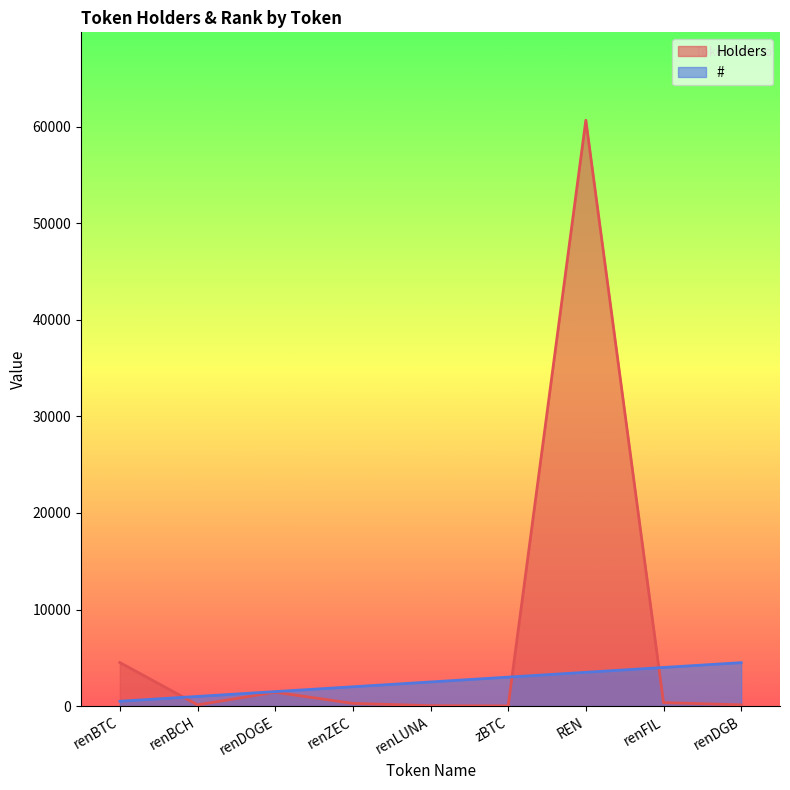

What is the label of the 3rd point from the right?

REN